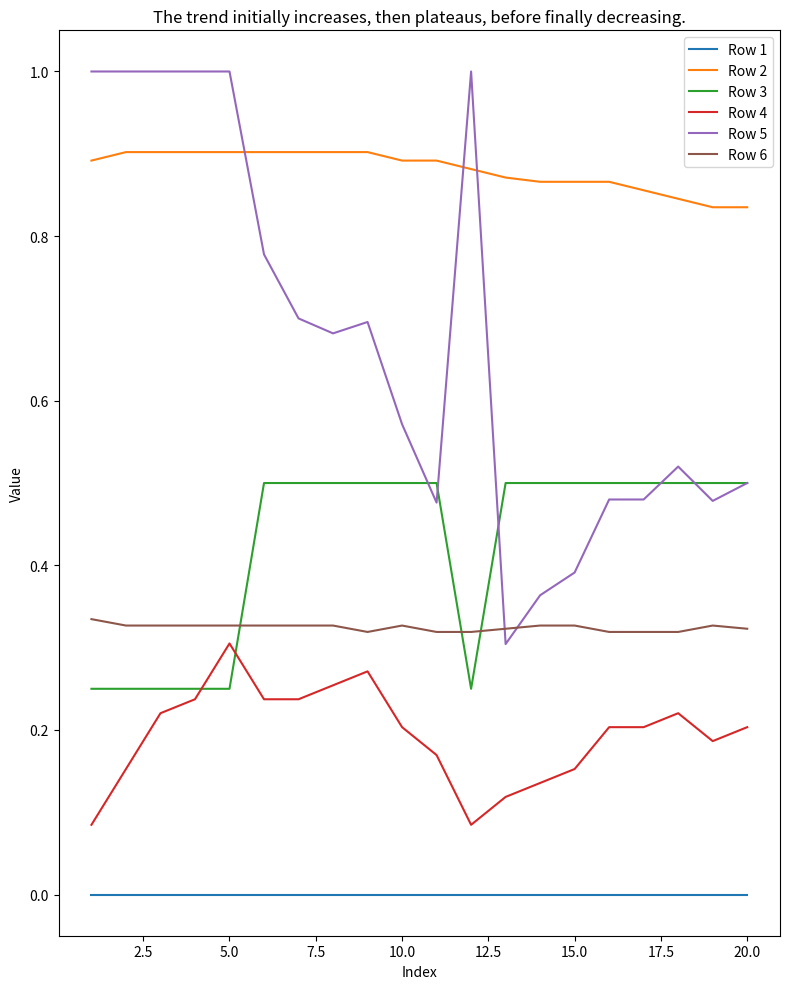

Which series has the largest total across all categories?

Row 2